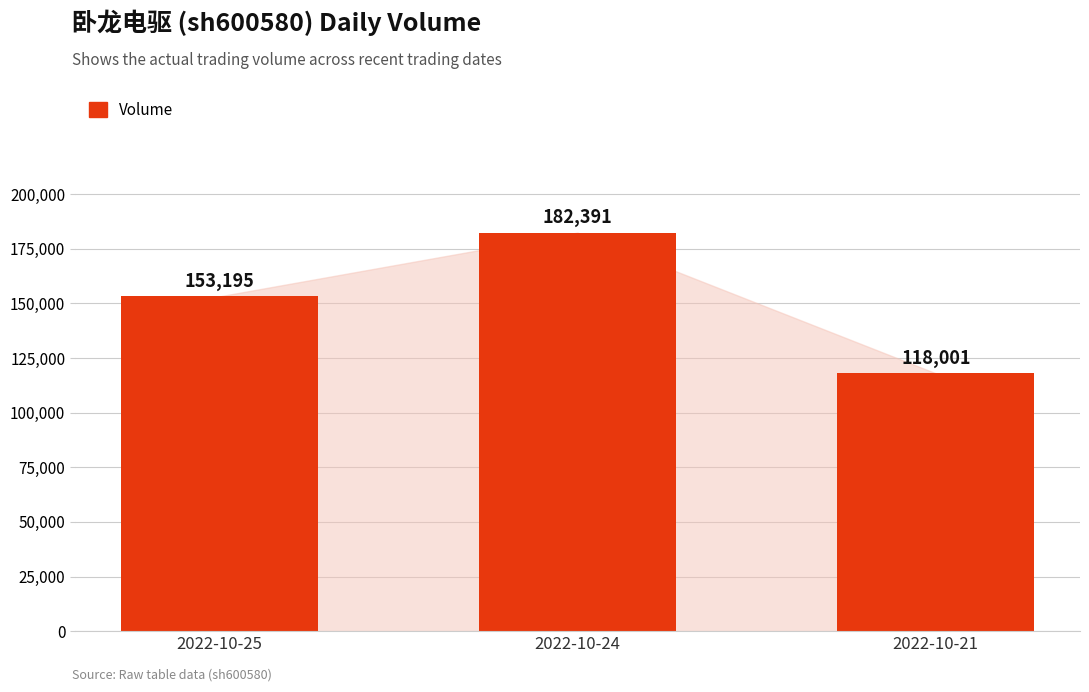

Is it true that the value at 2022-10-24 is 182391?

True